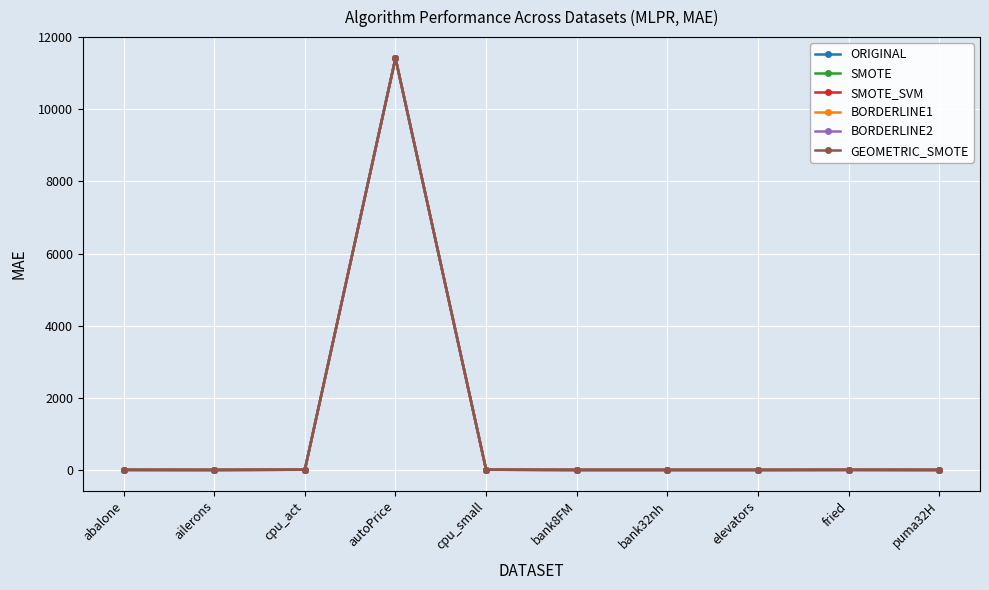

How many lines are shown in the chart?

6